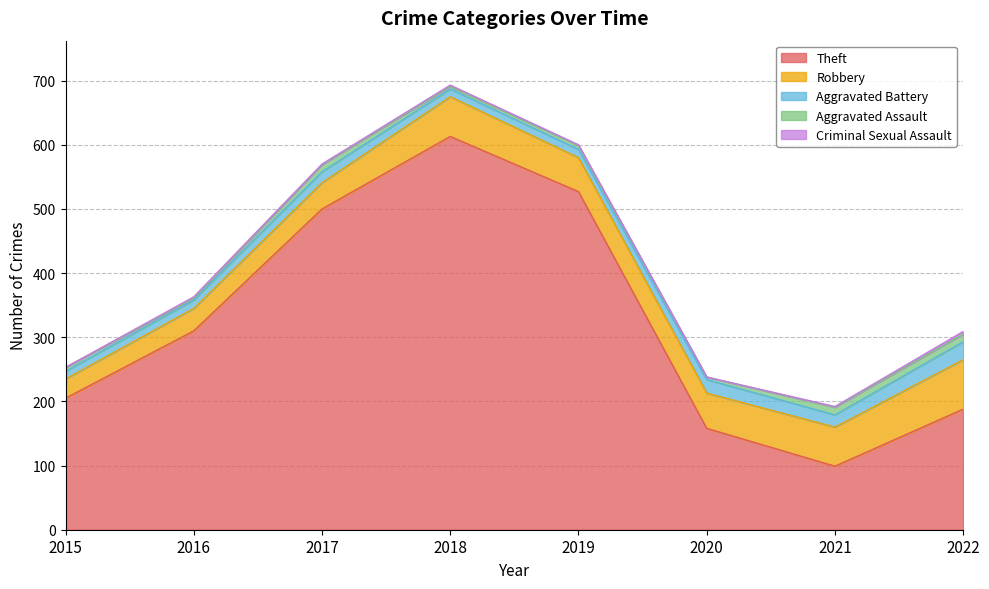

At which category is the sum across all series the highest?

2018